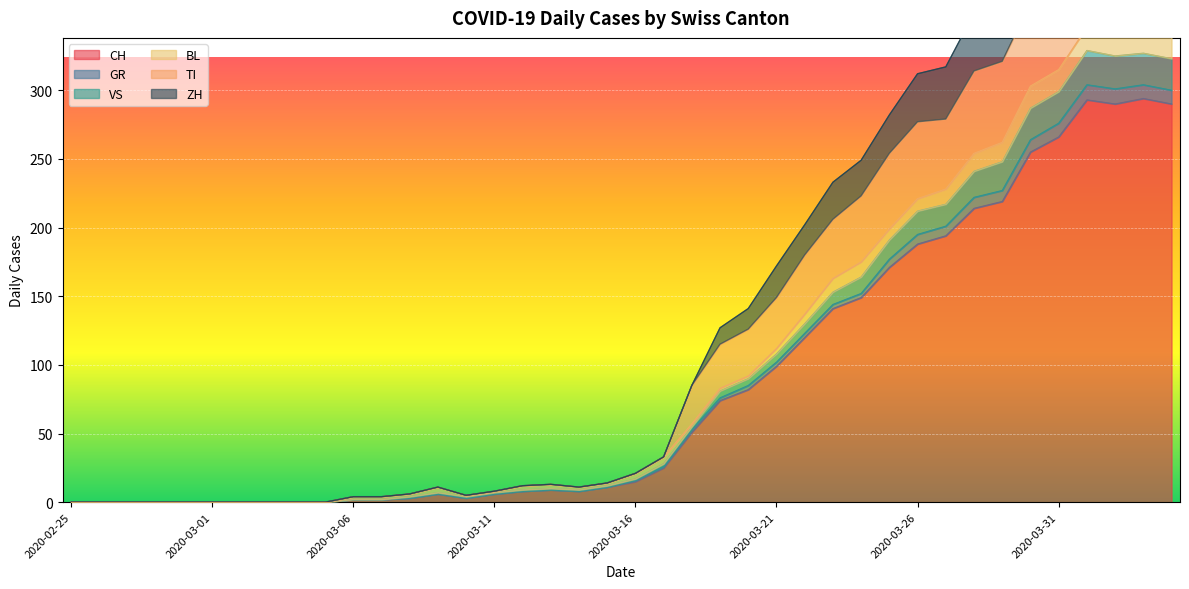

How many values in the CH series are below 15?

20